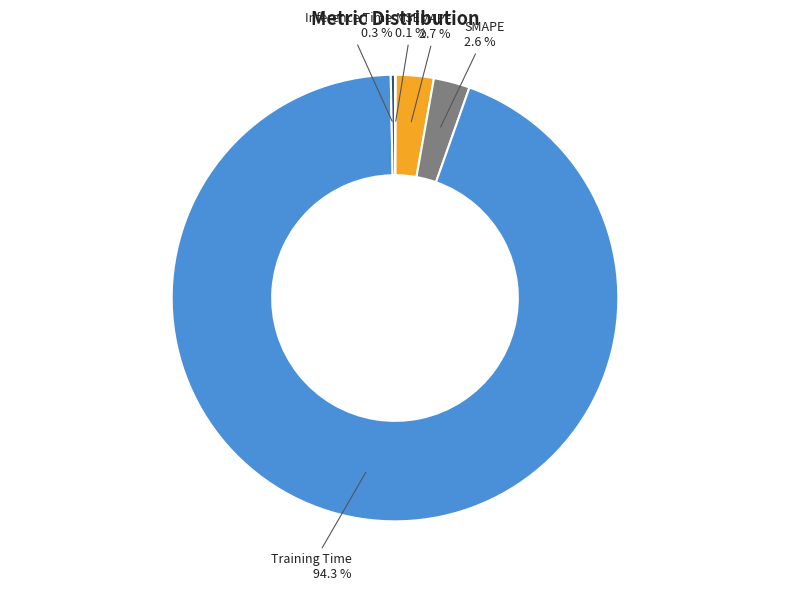

Is there a majority slice in this chart?

Yes